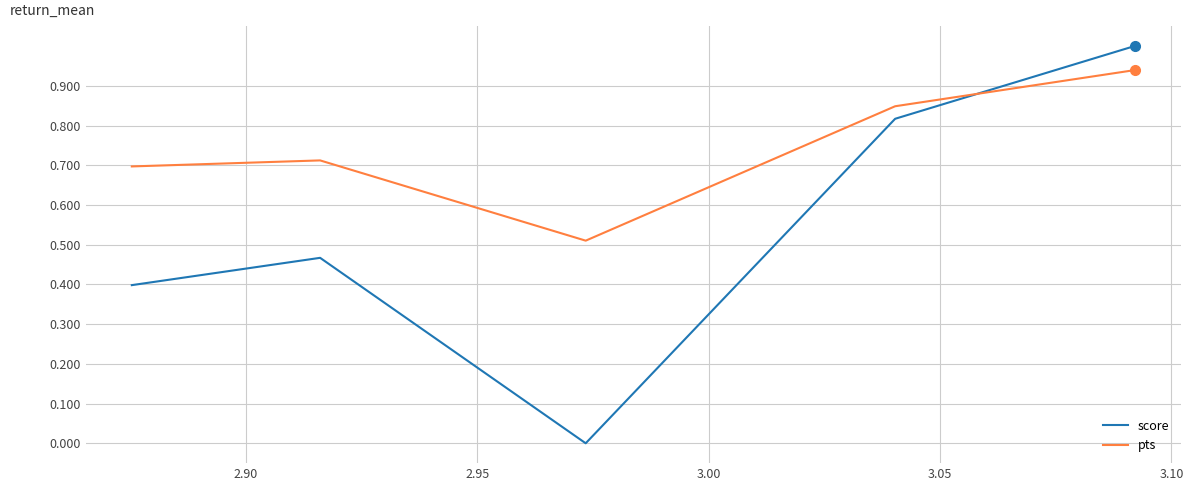

True or false: score has more than 0 points higher than both neighbors.

True